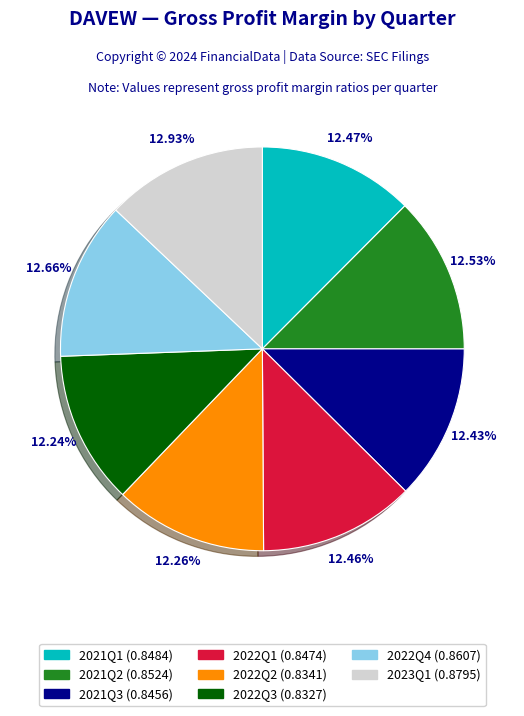

Which has a higher value, 2023Q1 or 2022Q3?

2023Q1